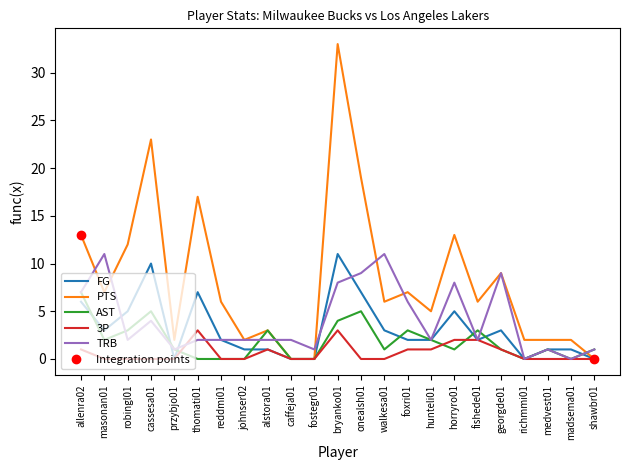

What position from the right is bryanko01?

12